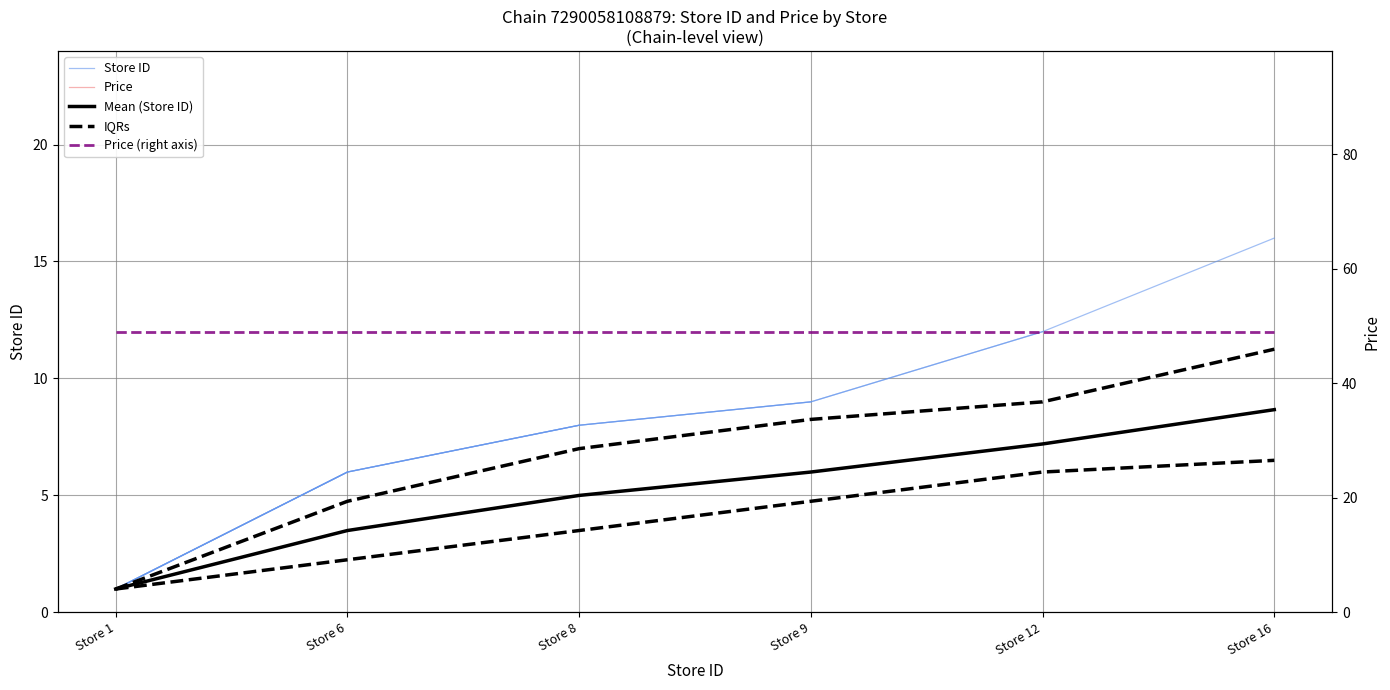

The IQRs series shows 10.8 at Store 12. True or false?

False